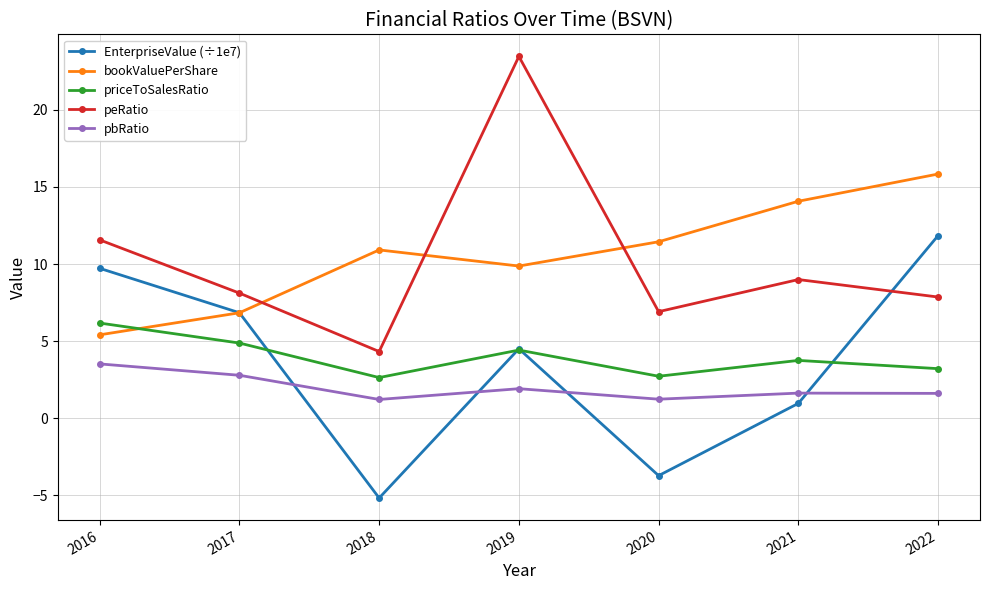

What is the value of the bookValuePerShare point at the 6th from the left?

14.1